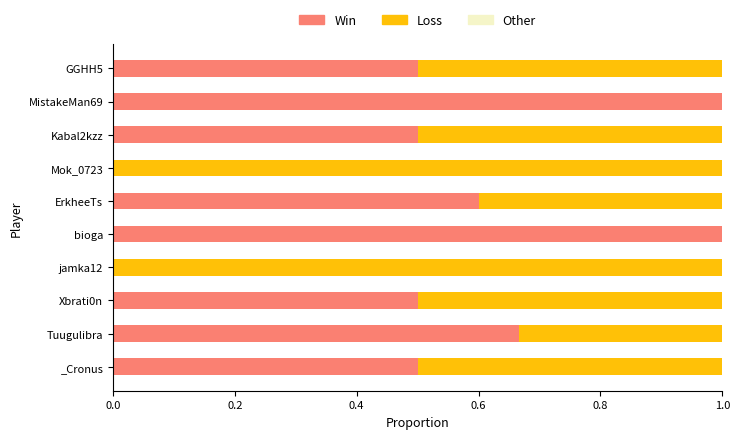

True or false: Win has a value of 0.6 at MistakeMan69.

False